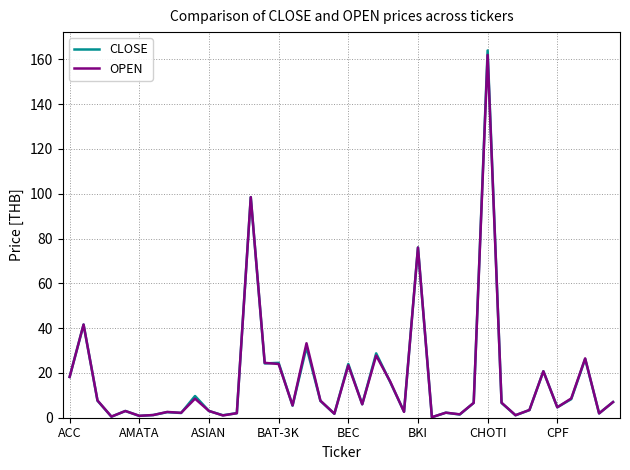

True or false: OPEN has more than 0 interior local peaks.

True